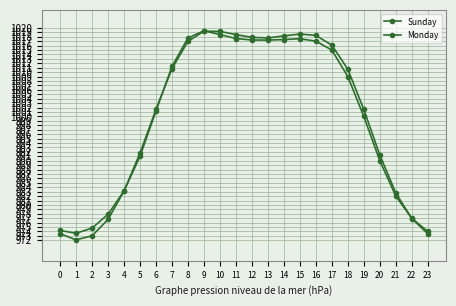

Is this an area chart (filled region under the line)?

No